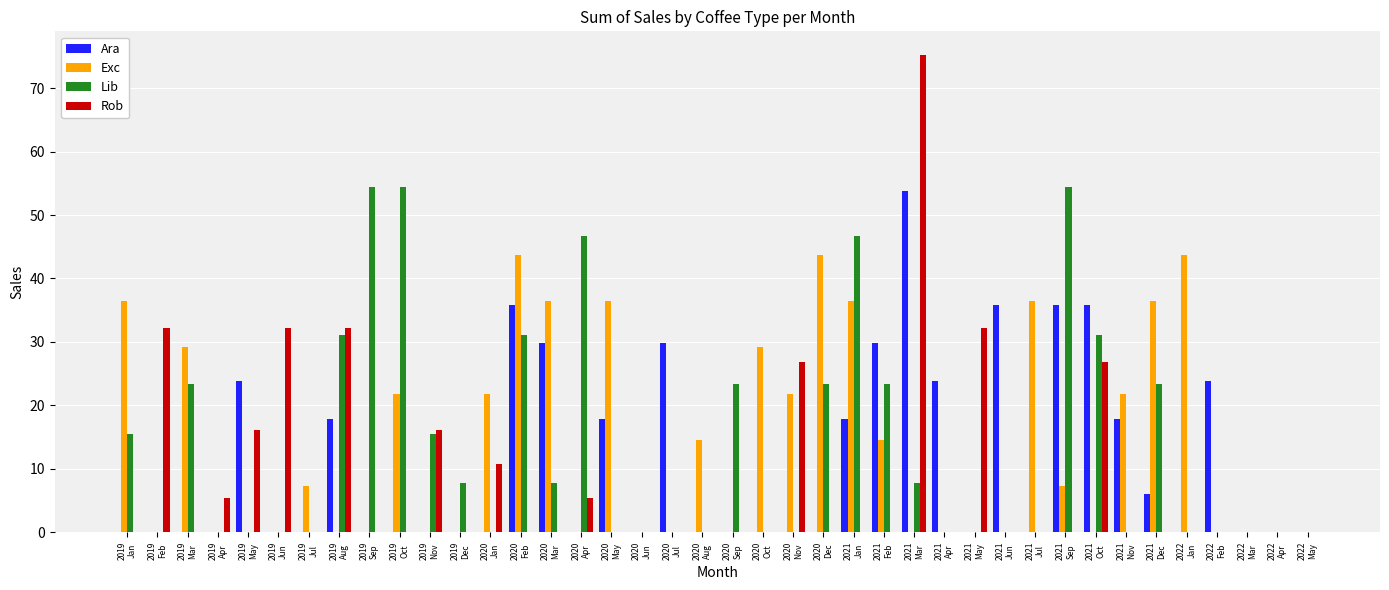

Reading left to right, what are all the values shown in this chart?

Ara: 0.0	0.0	0.0	0.0	23.9	0.0	0.0	17.9	0.0	0.0	0.0	0.0	0.0	35.8	29.9	0.0	17.9	0.0	29.9	0.0	0.0	0.0	0.0	0.0	17.9	29.9	53.7	23.9	0.0	35.8	0.0	35.8	35.8	17.9	6.0	0.0	23.9	0.0	0.0	0.0
Exc: 36.5	0.0	29.2	0.0	0.0	0.0	7.3	0.0	0.0	21.9	0.0	0.0	21.9	43.7	36.5	0.0	36.5	0.0	0.0	14.6	0.0	29.2	21.9	43.7	36.5	14.6	0.0	0.0	0.0	0.0	36.5	7.3	0.0	21.9	36.5	43.7	0.0	0.0	0.0	0.0
Lib: 15.5	0.0	23.3	0.0	0.0	0.0	0.0	31.1	54.4	54.4	15.5	7.8	0.0	31.1	7.8	46.6	0.0	0.0	0.0	0.0	23.3	0.0	0.0	23.3	46.6	23.3	7.8	0.0	0.0	0.0	0.0	54.4	31.1	0.0	23.3	0.0	0.0	0.0	0.0	0.0
Rob: 0.0	32.2	0.0	5.4	16.1	32.2	0.0	32.2	0.0	0.0	16.1	0.0	10.7	0.0	0.0	5.4	0.0	0.0	0.0	0.0	0.0	0.0	26.9	0.0	0.0	0.0	75.2	0.0	32.2	0.0	0.0	0.0	26.9	0.0	0.0	0.0	0.0	0.0	0.0	0.0